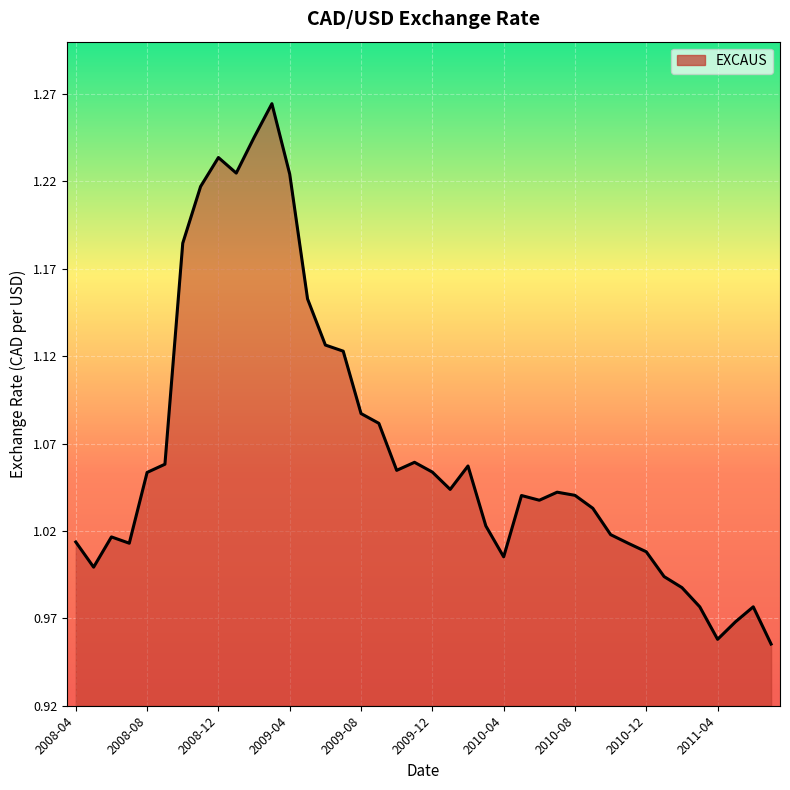

Does the chart display data point markers on the line(s)?

No